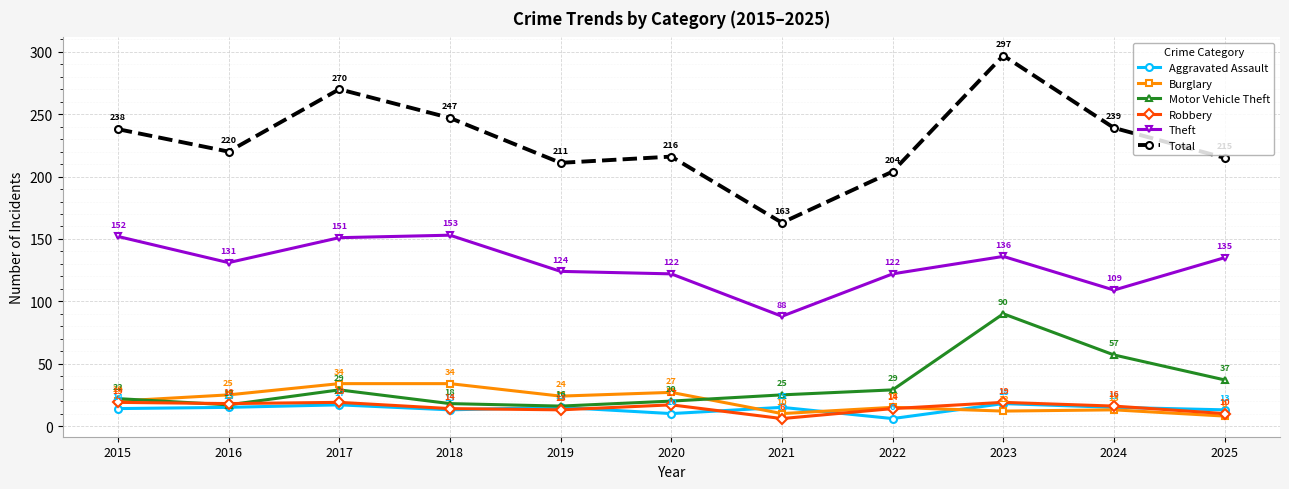

In Burglary, how many points are lower than both neighbors (excluding endpoints)?

3